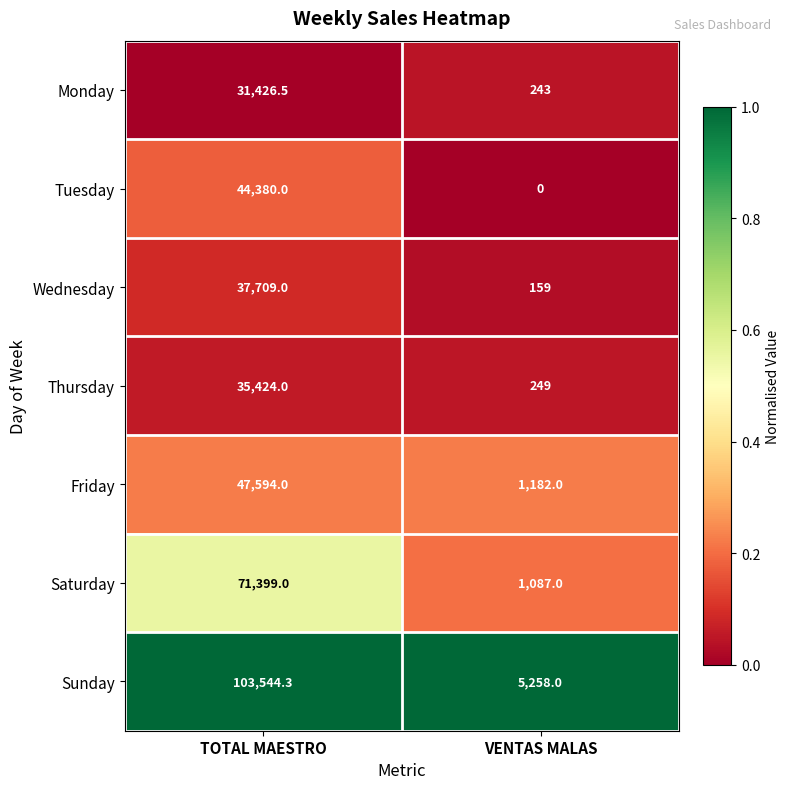

Reading left to right, extract all data points from this chart.

Monday: 31426.5	243.0
Tuesday: 44380.0	0.0
Wednesday: 37709.0	159.0
Thursday: 35424.0	249.0
Friday: 47594.0	1182.0
Saturday: 71399.0	1087.0
Sunday: 103544.3	5258.0